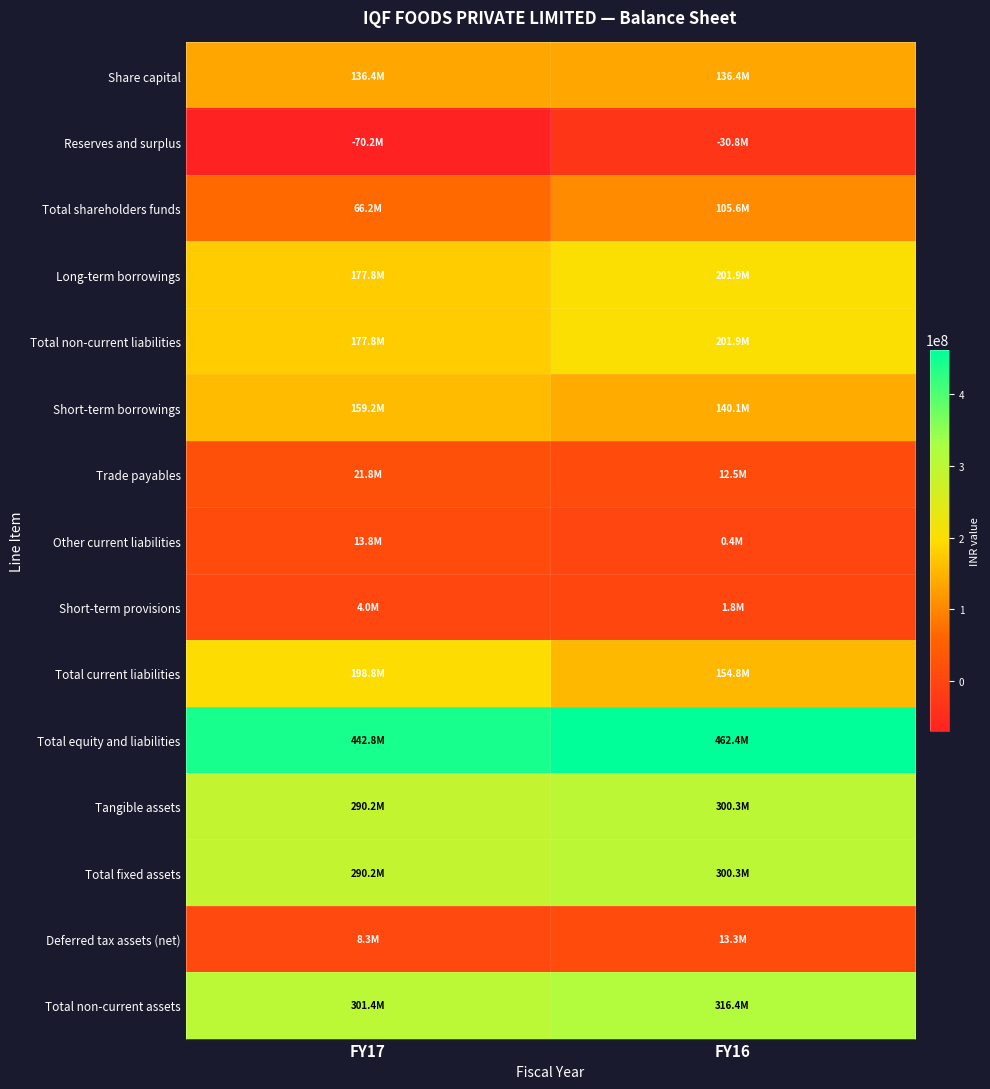

What is the spread (max minus min) of values at FY17?

512959180